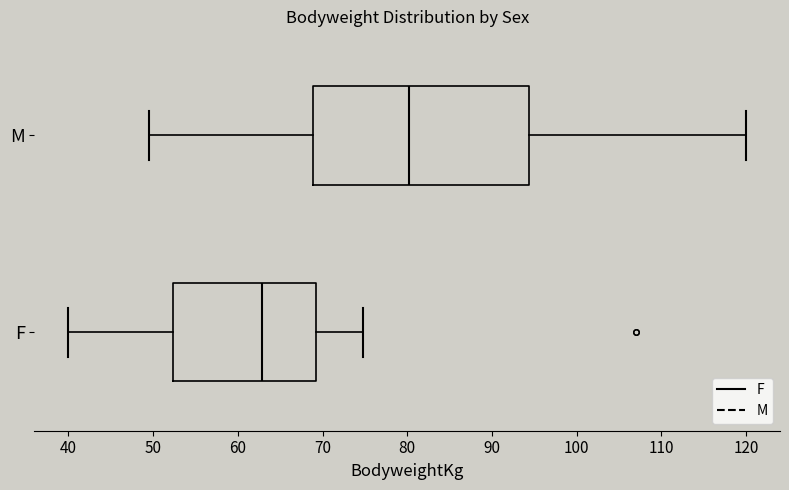

Reading bottom to top, transcribe this box plot: for each box, give where its median line is, the range the box spans, and where its two whiskers end, as read against the x-axis. The values are not printed on the chart, so give them approximately, as read against the axis.

F: median 63, box 52 to 69, whiskers 40 to 75
M: median 80, box 69 to 94, whiskers 50 to 120